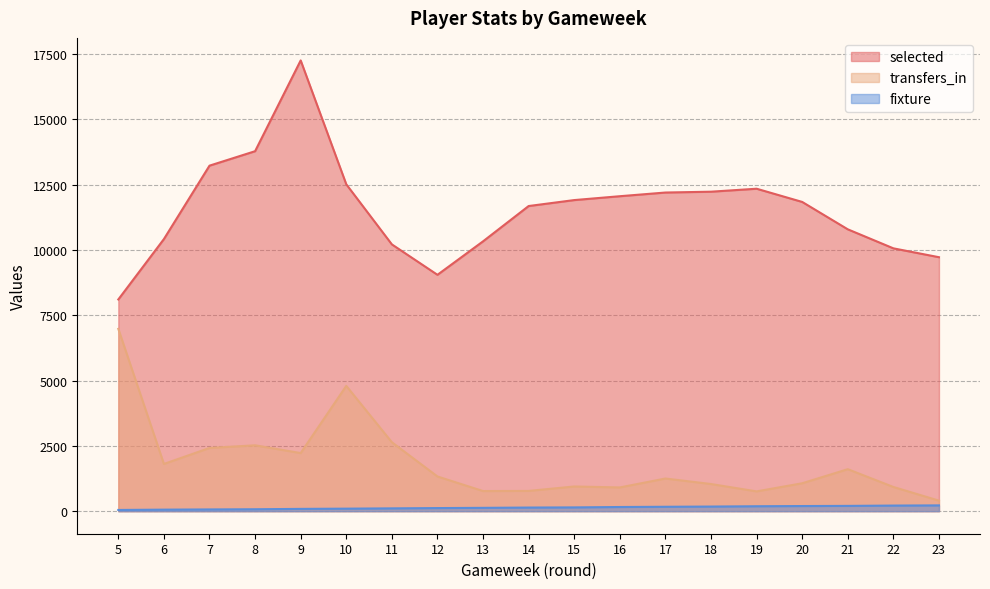

At 17, list the series in order from smallest to largest.

fixture, transfers_in, selected